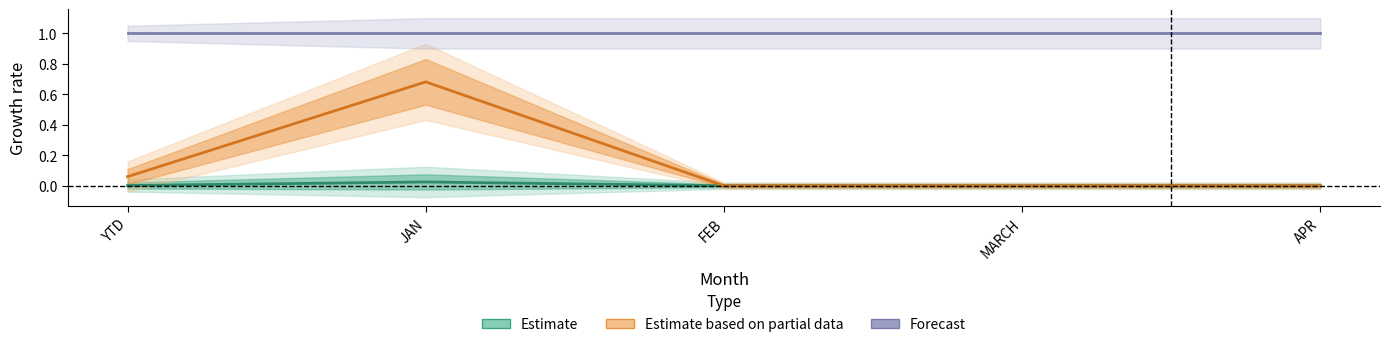

What is the difference between the maximum and minimum values in the Estimate based on partial data series?

0.7